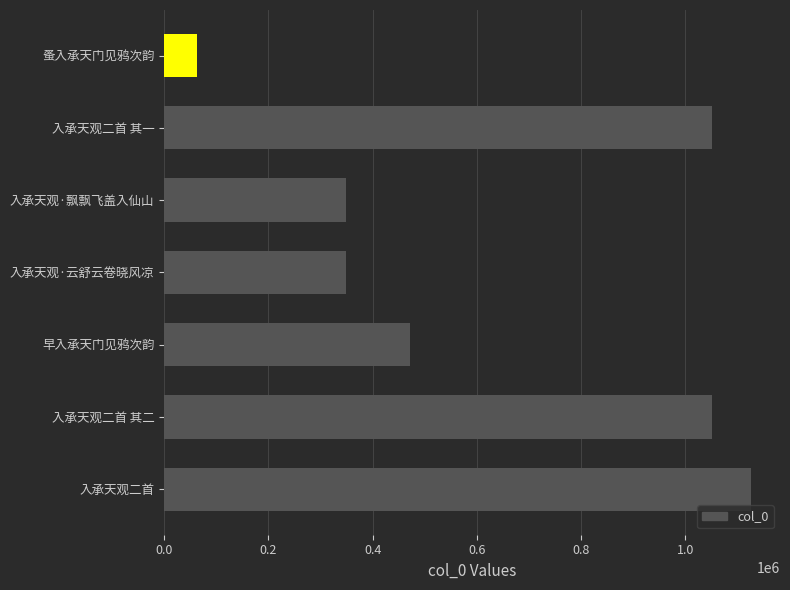

What is the change in value from 入承天观二首 其一 to 早入承天门见鸦次韵?

-579124